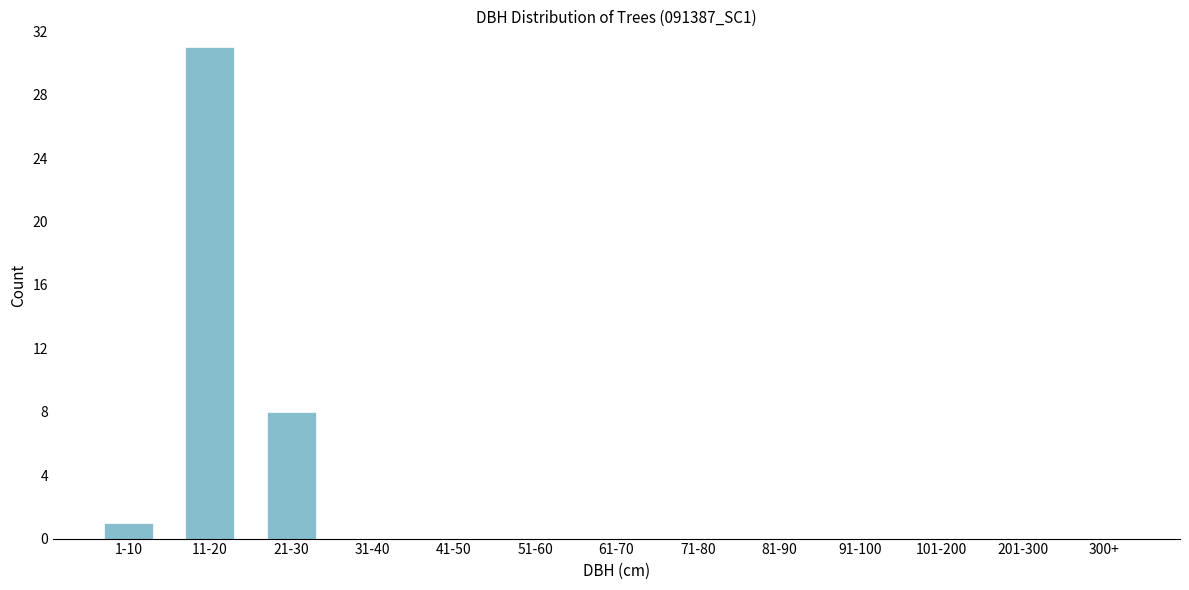

Reading left to right, extract all data points from this chart.

1-10=1	11-20=31	21-30=8	31-40=0	41-50=0	51-60=0	61-70=0	71-80=0	81-90=0	91-100=0	101-200=0	201-300=0	300+=0